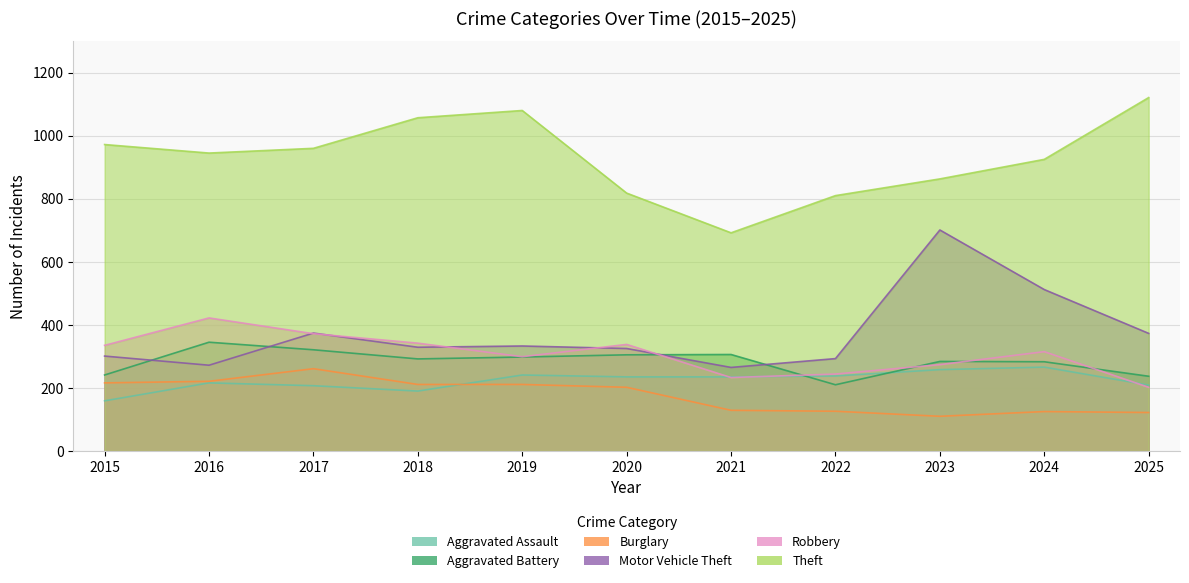

What is the approximate value of Robbery at 2024?

315